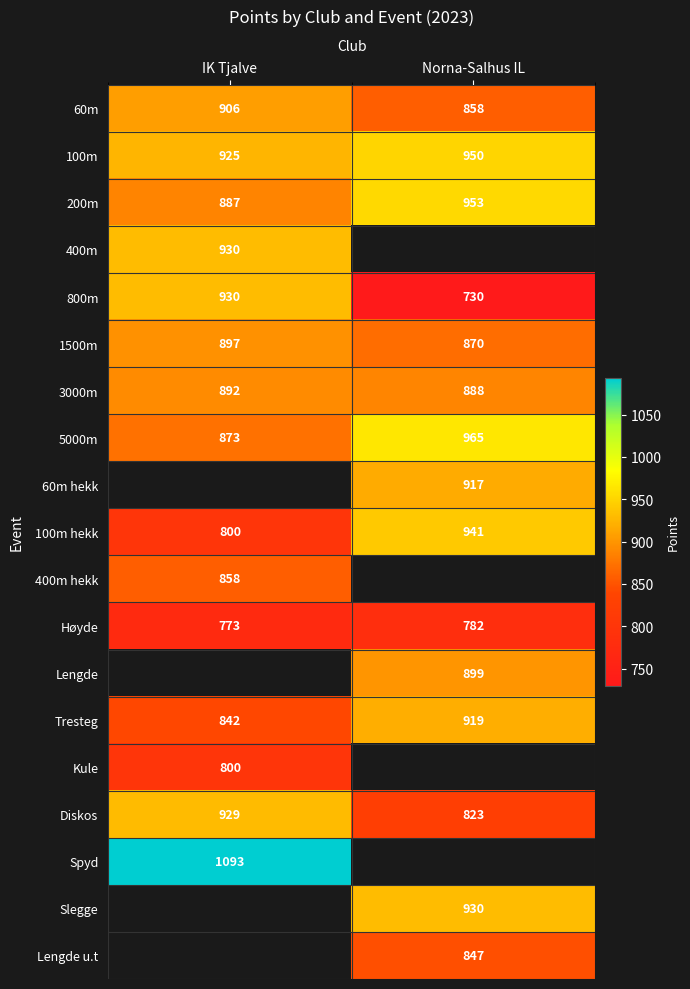

How many values in the 100m series are below 950?

1